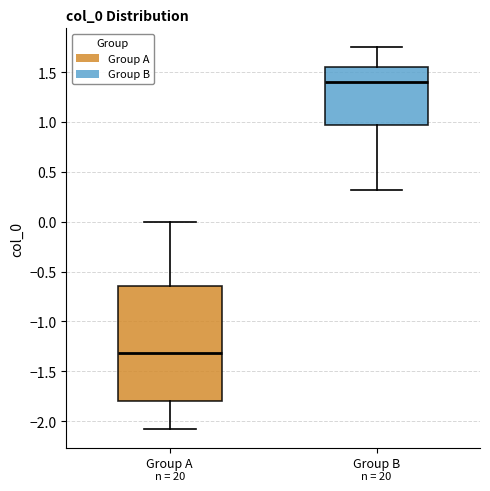

Which box's median line is the lowest?

Group A